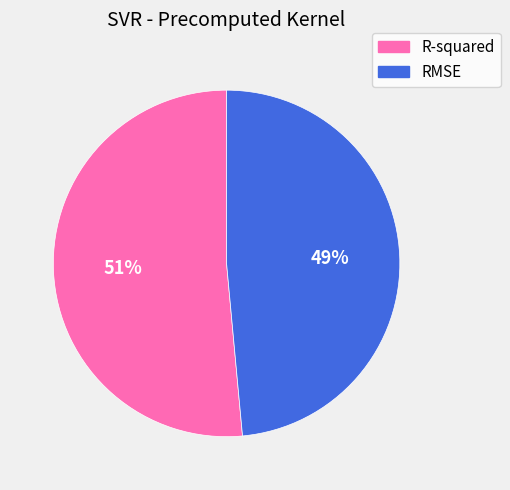

To the nearest percent, what portion does R-squared represent?

51%